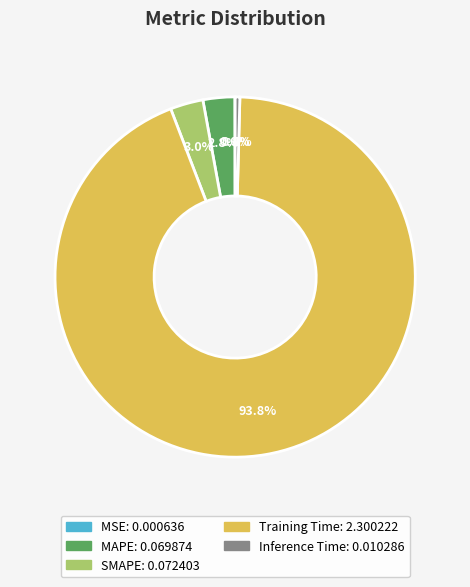

True or false: MAPE accounts for 3% of the total.

True